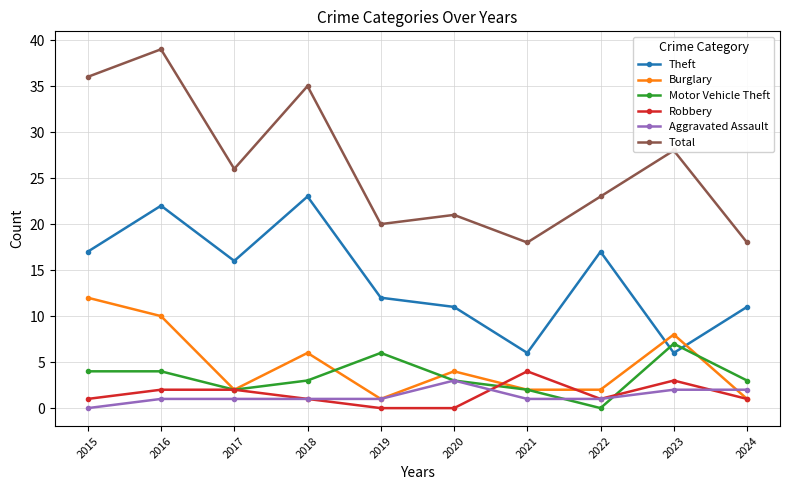

Which series has the widest spread of values?

Total